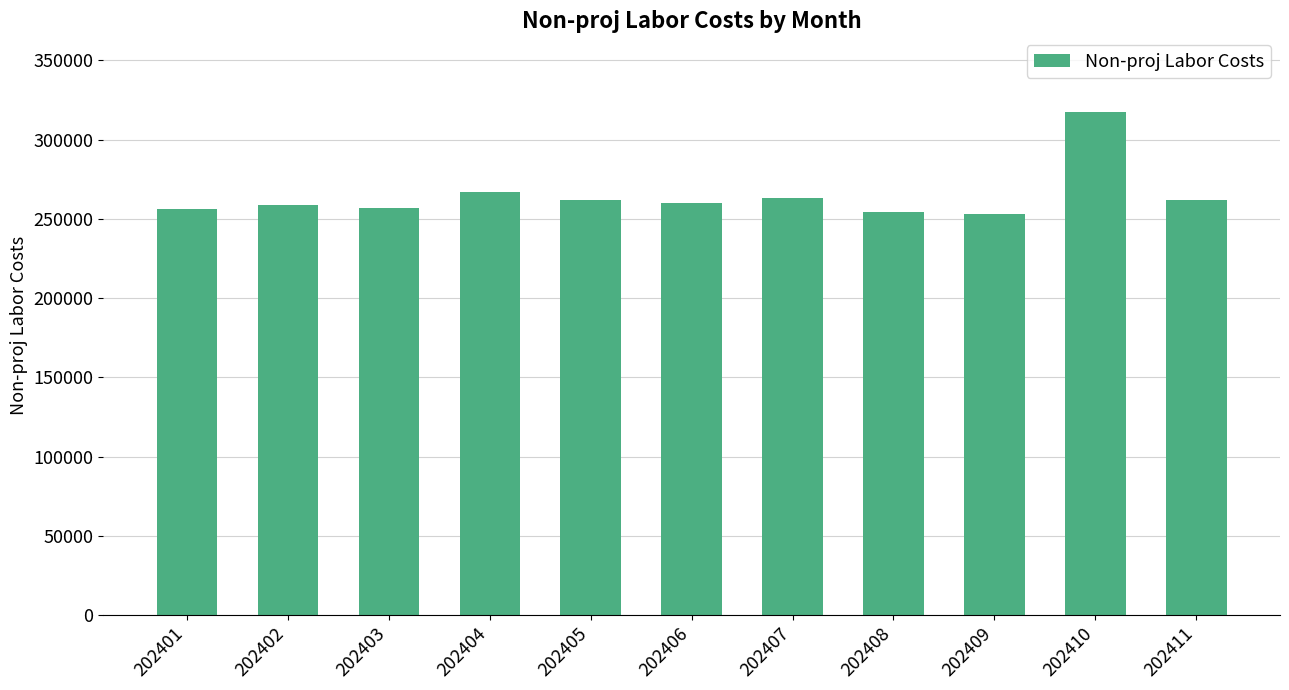

The value at 202407 is 263297.0. True or false?

True